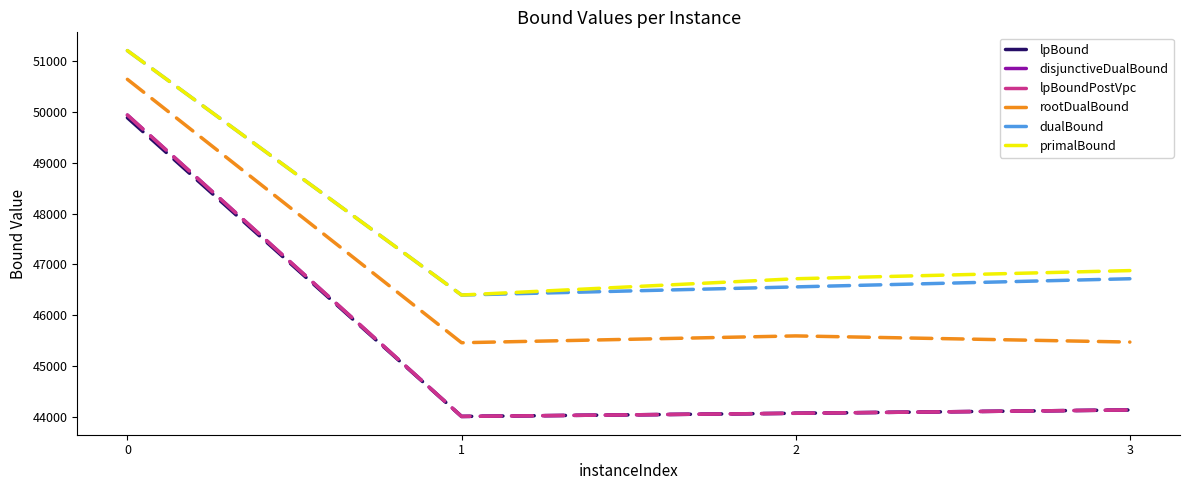

Does the chart have visible grid lines?

No